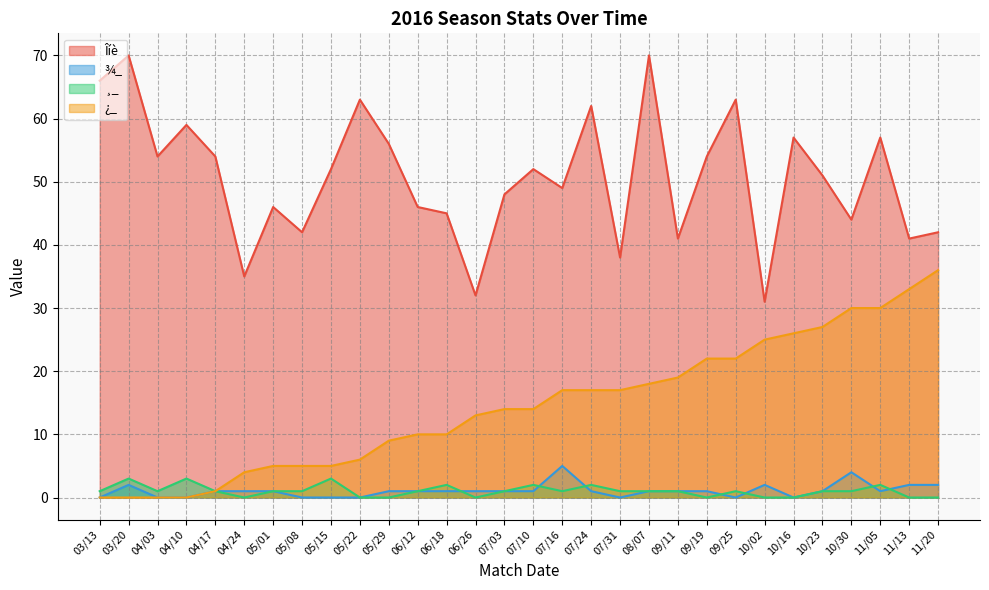

After their last crossing, which series has the higher values: ¸_ or ¾_?

¾_